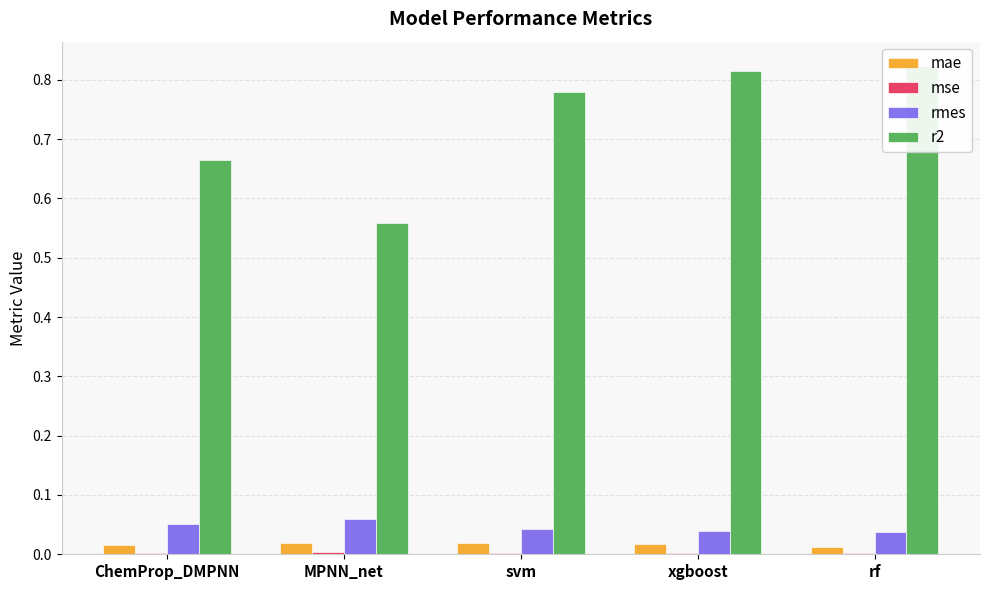

Which label corresponds to the smallest value in the chart?

rf